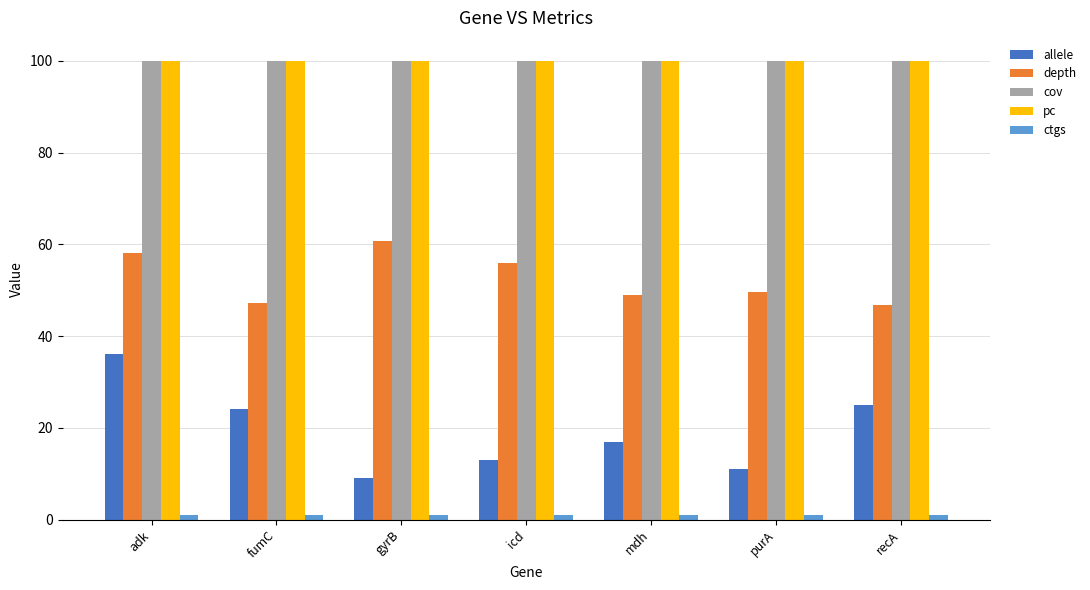

What is the minimum value shown in the chart?

1.0